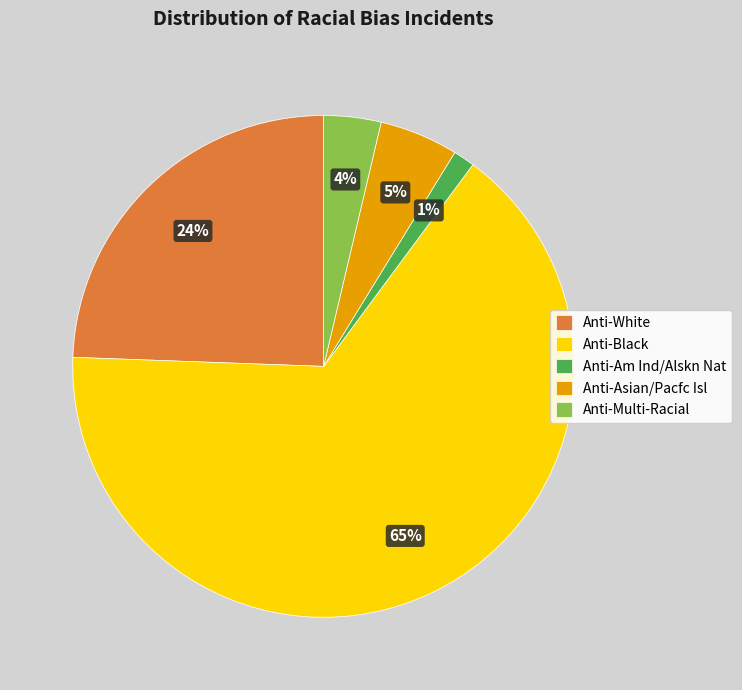

Which category has the smallest portion of the pie?

Anti-Am Ind/Alskn Nat